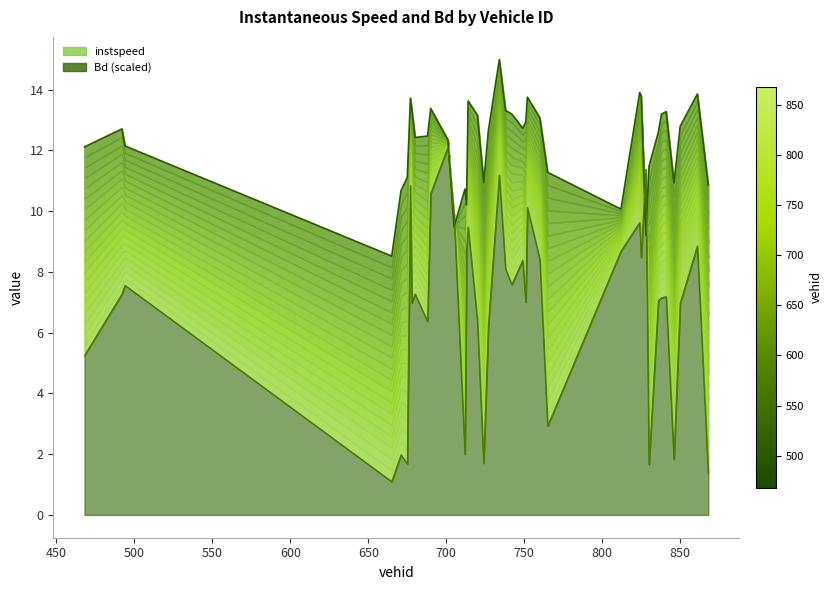

Where is the first local maximum for Bd?

494.0